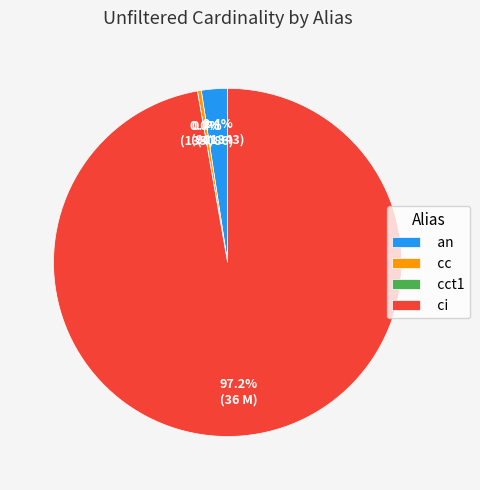

How much of the chart is everything except an?

97.6%